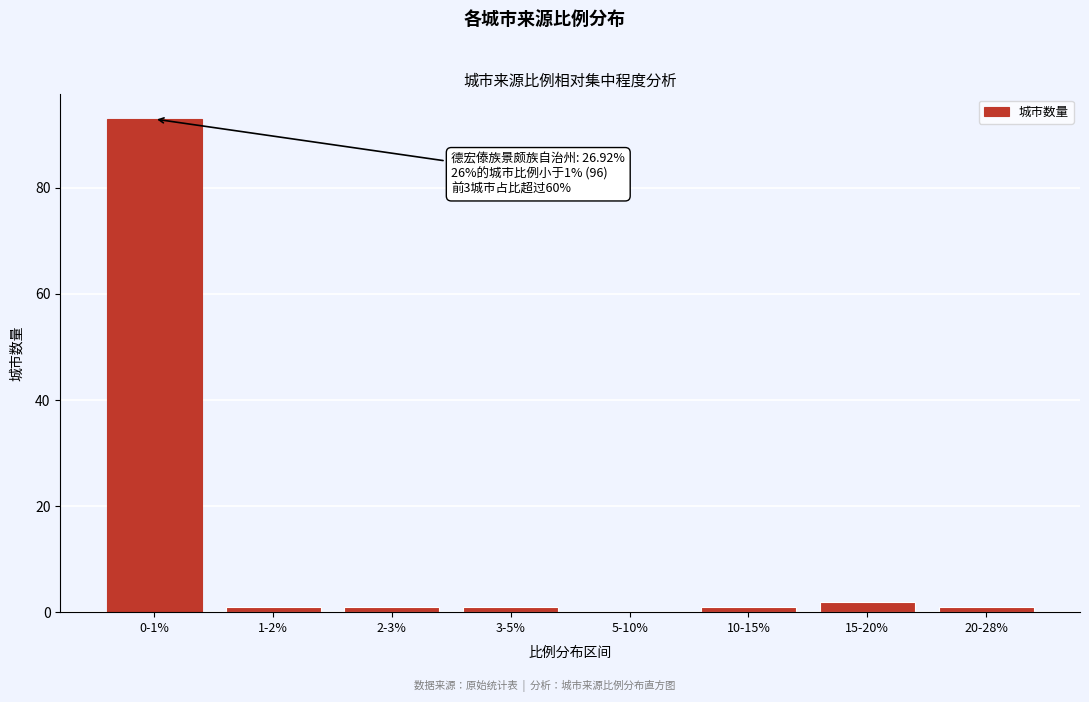

Reading right to left, list all the values displayed in this chart.

20-28%=1	15-20%=2	10-15%=1	5-10%=0	3-5%=1	2-3%=1	1-2%=1	0-1%=93